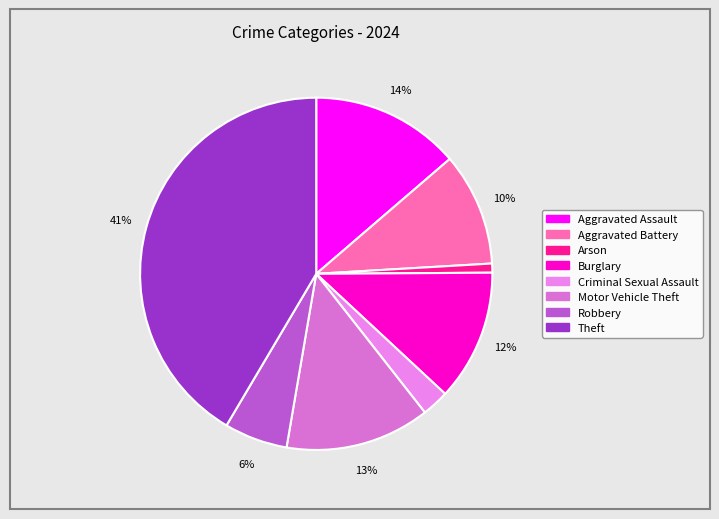

Count the number of slices in the pie.

8